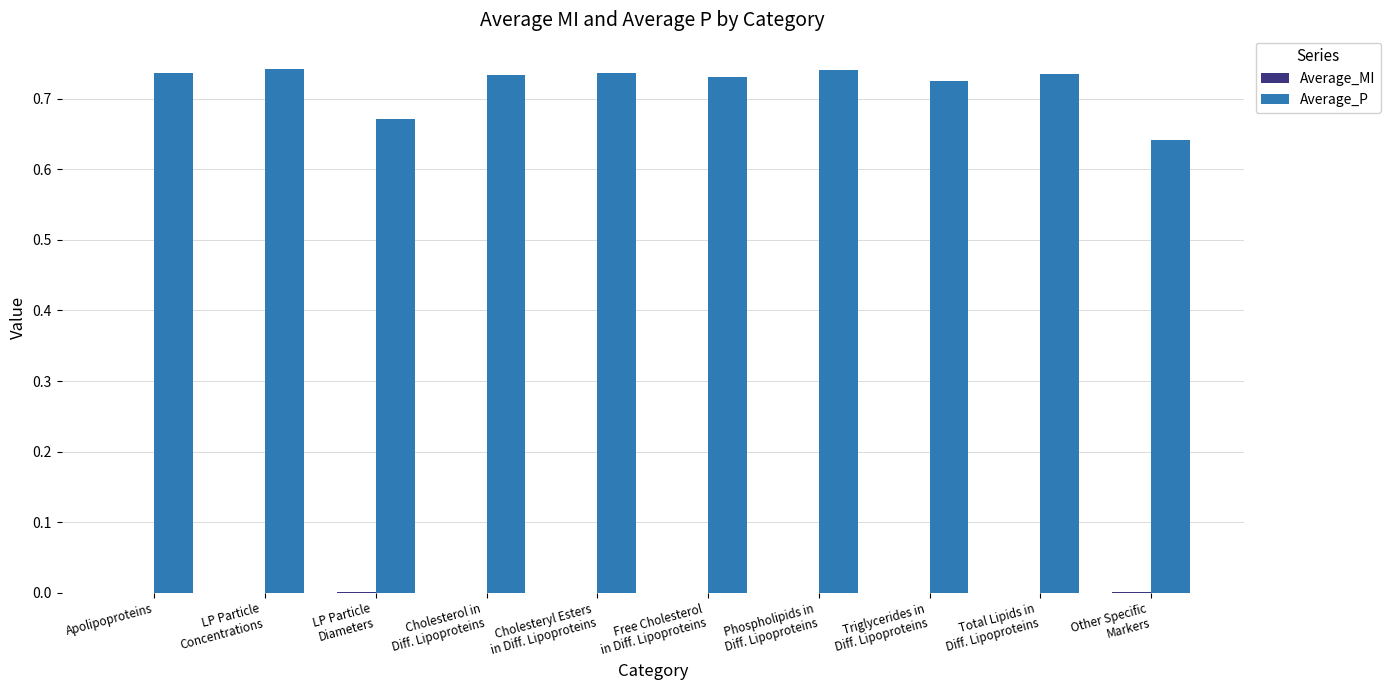

Which series has the largest range (max minus min)?

Average_P